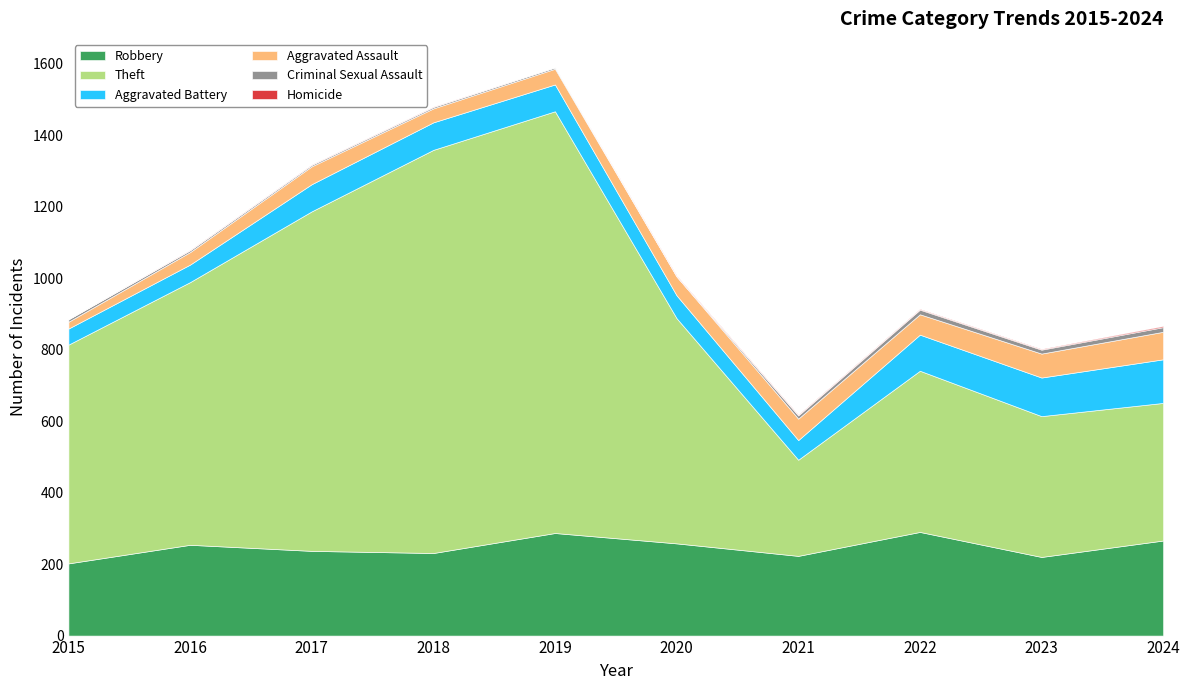

What is the difference between the Aggravated Battery values at 2019 and 2021?

20